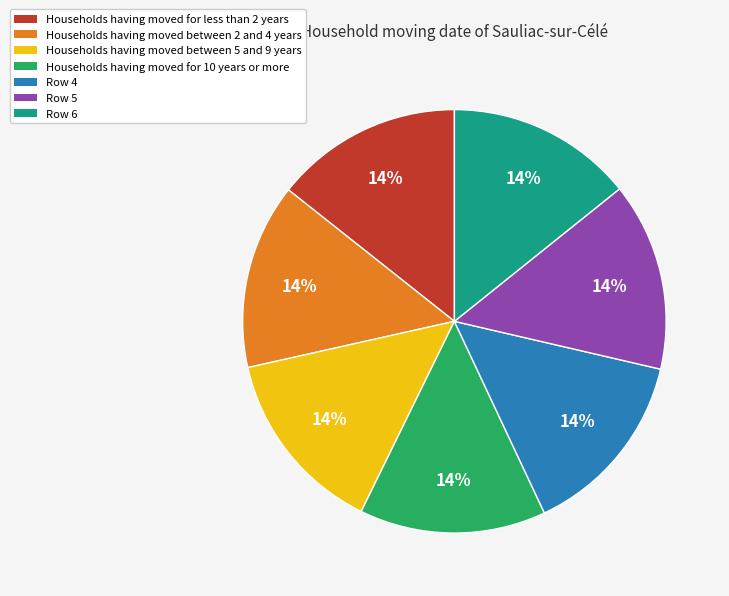

Does any single category account for the majority?

No